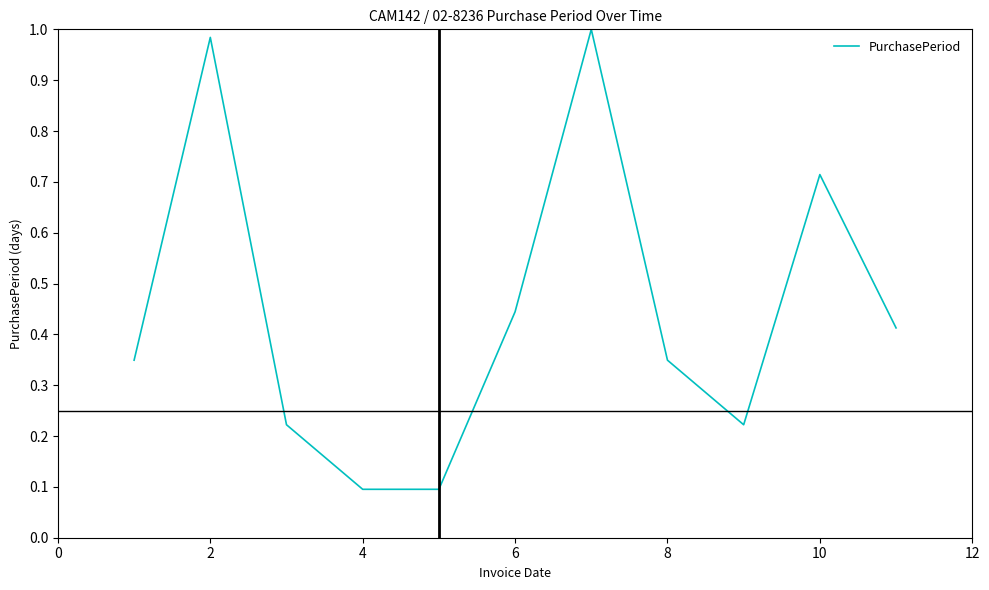

What is the minimum value shown in the chart?

0.1